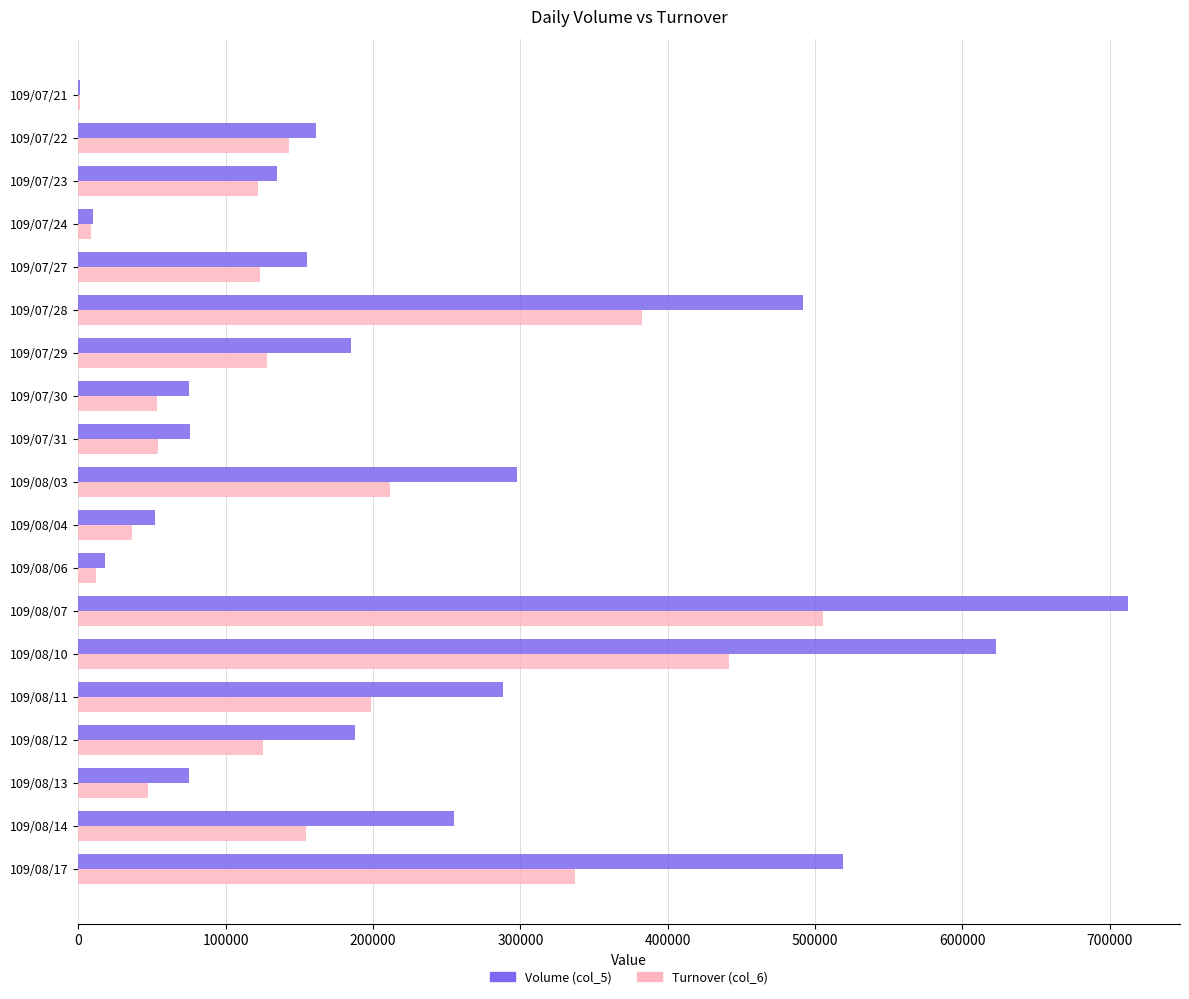

The value of Volume (col_5) at 109/07/28 is 859223. True or false?

False